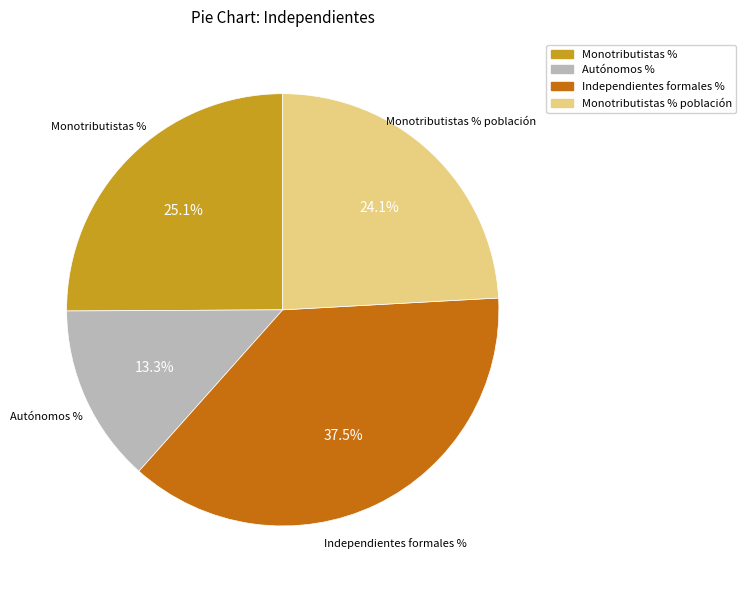

To the nearest percent, what is the difference between the largest and smallest slice percentages?

24%